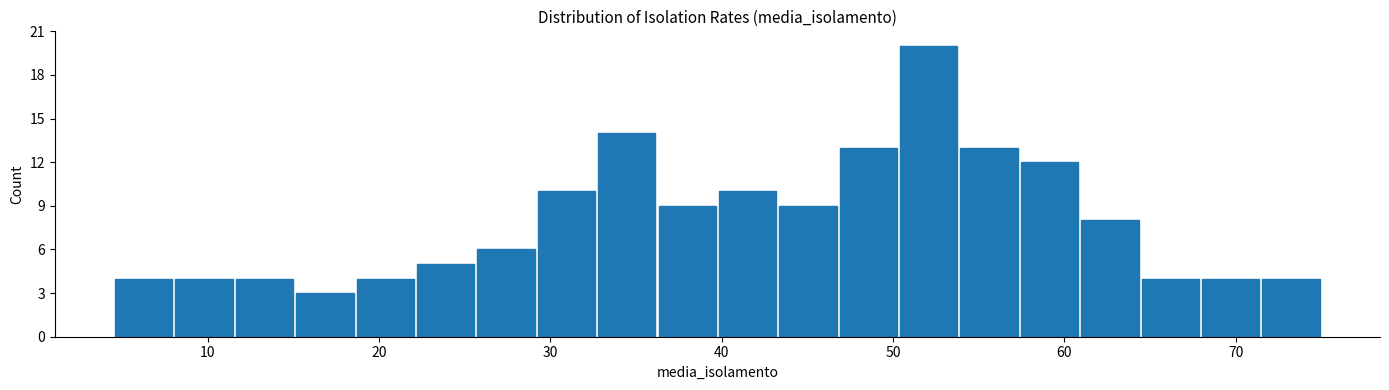

Around what value on the x-axis is the tallest bar? Give the approximate position of its centre, as read against the axis.

52